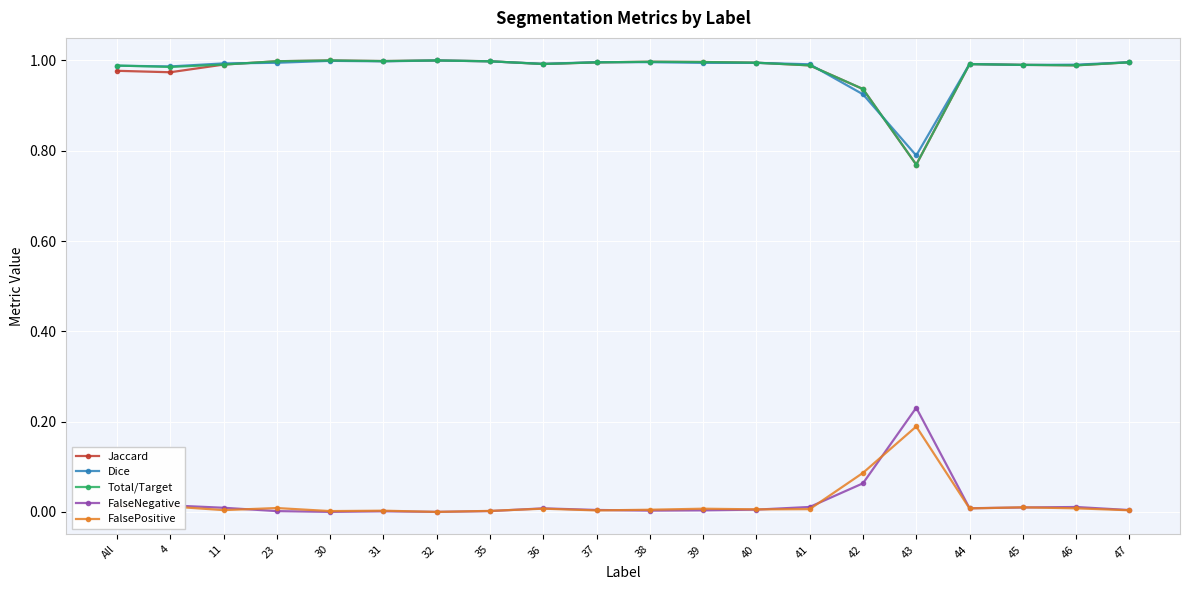

Is the value of Total/Target at 31 greater than the value of FalsePositive at 31?

Yes